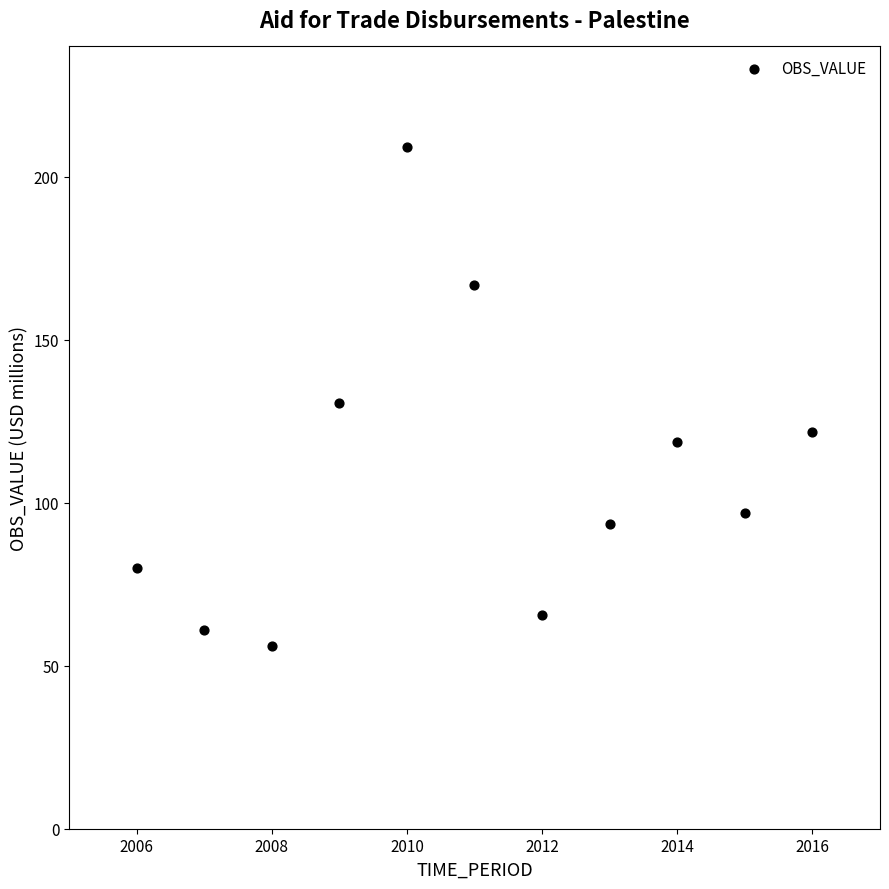

What is the average Y value?

109.1